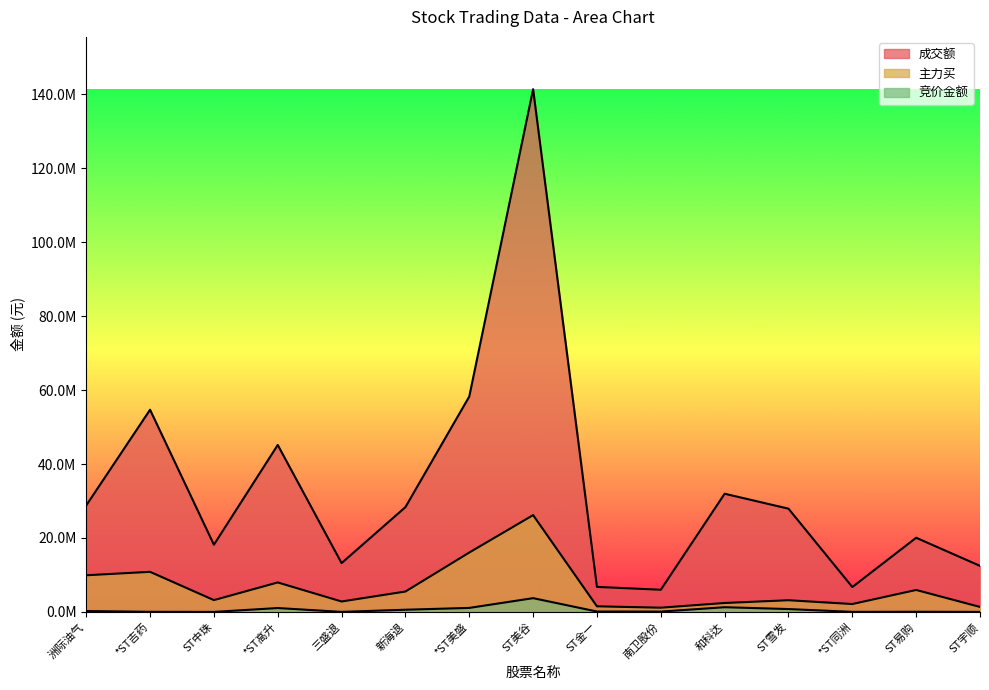

True or false: 竞价金额 has more than 2 points higher than both neighbors.

True